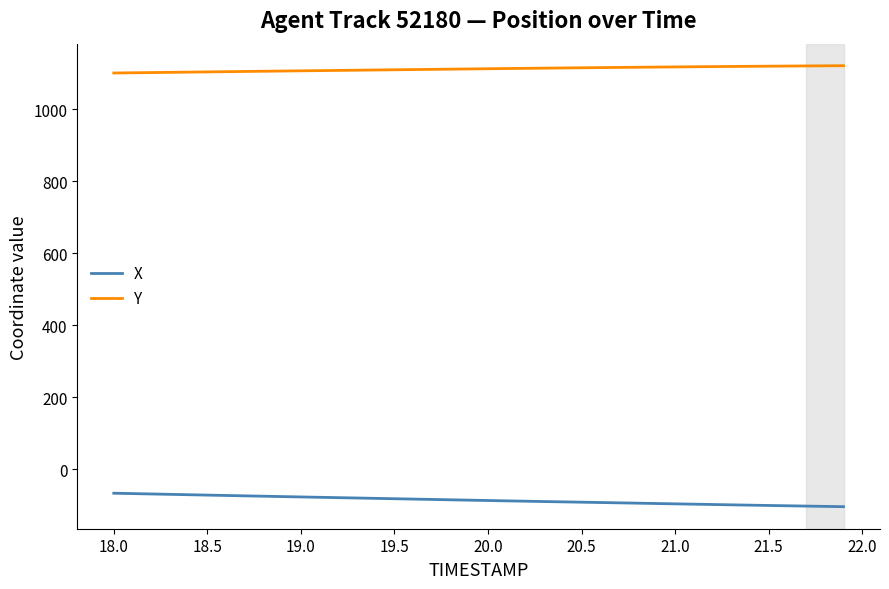

What is the lowest value of the X series?

-103.6